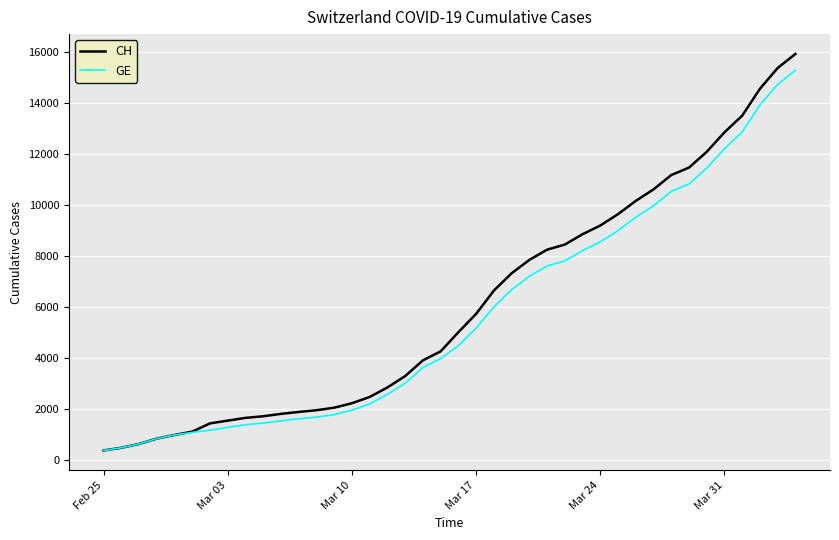

What is the minimum value for CH?

375